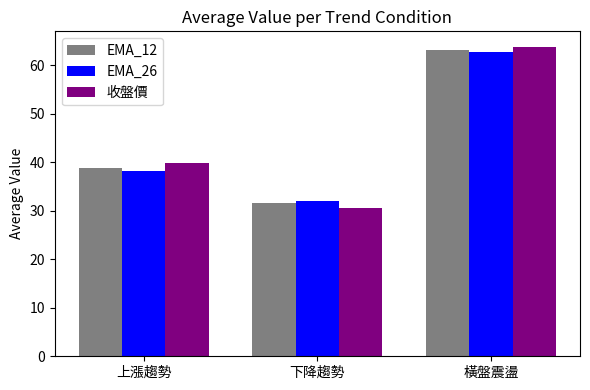

What is the value of the EMA_26 bar at the 3rd from the left?

62.7